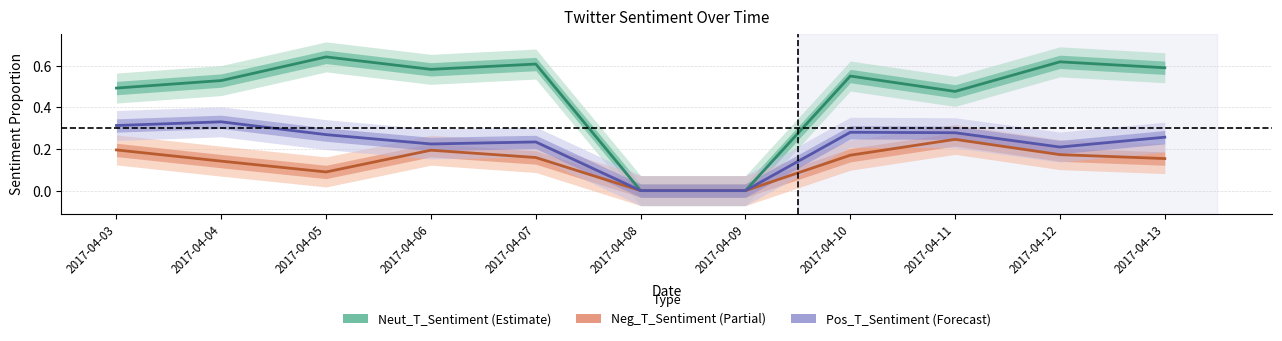

Reading left to right, what are all the values shown in this chart?

Neut_T_Sentiment: 0.5	0.5	0.6	0.6	0.6	0.0	0.0	0.6	0.5	0.6	0.6
Neg_T_Sentiment: 0.2	0.1	0.1	0.2	0.2	0.0	0.0	0.2	0.2	0.2	0.2
Pos_T_Sentiment: 0.3	0.3	0.3	0.2	0.2	0.0	0.0	0.3	0.3	0.2	0.3